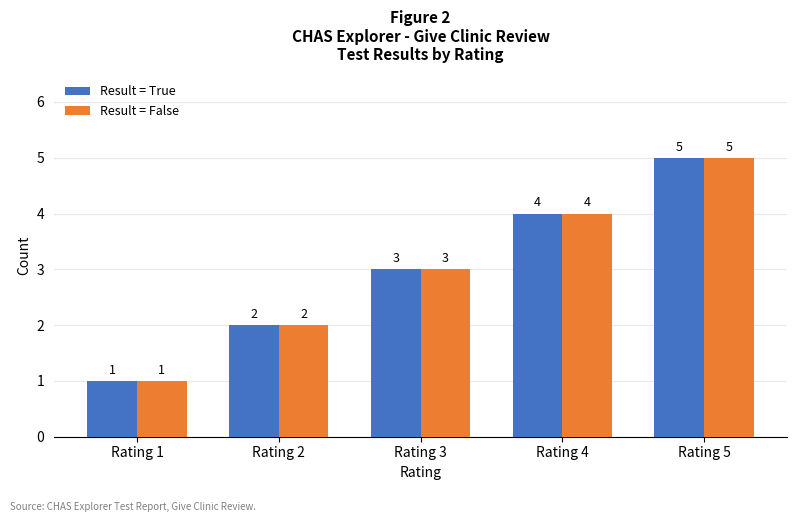

Reading left to right, extract all data points from this chart.

Result = True: 1	2	3	4	5
Result = False: 1	2	3	4	5